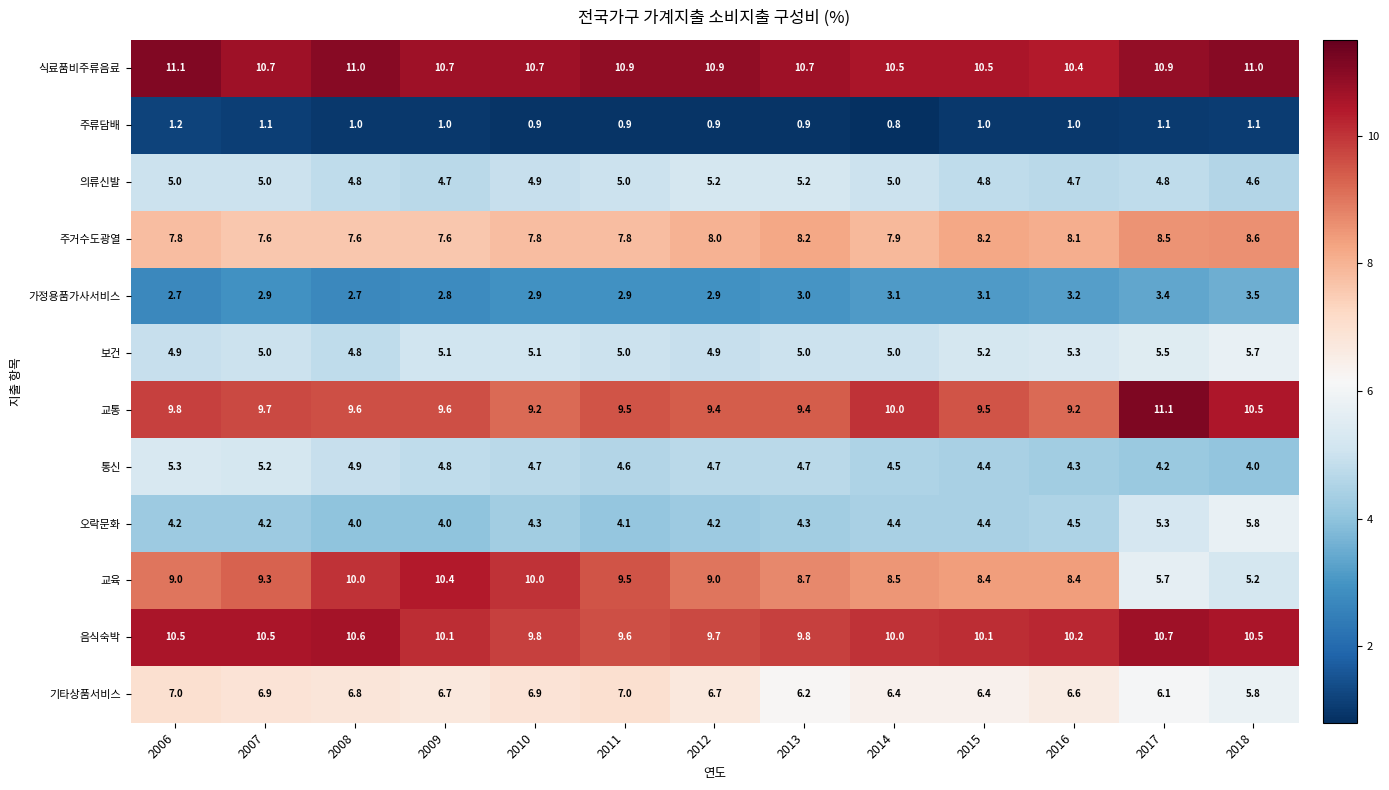

What is the lowest value of the 통신 series?

4.0